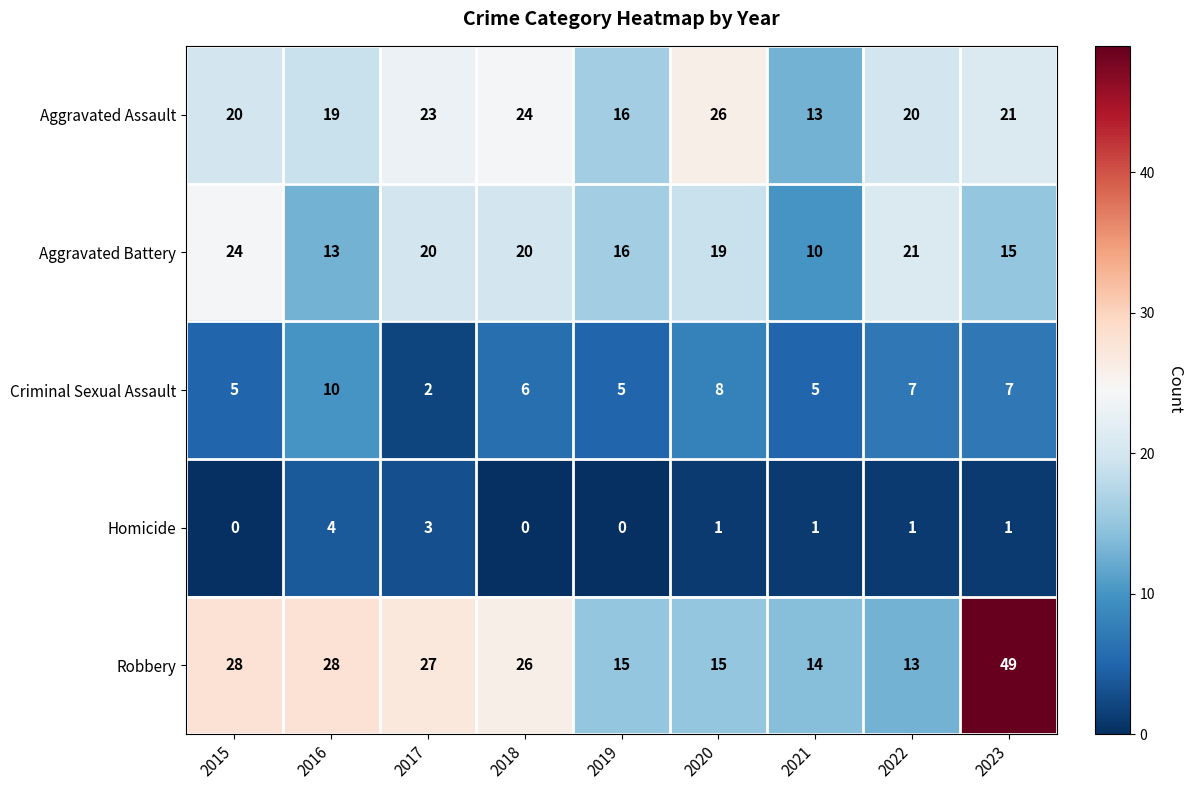

What value does the Criminal Sexual Assault series have at 2022?

7